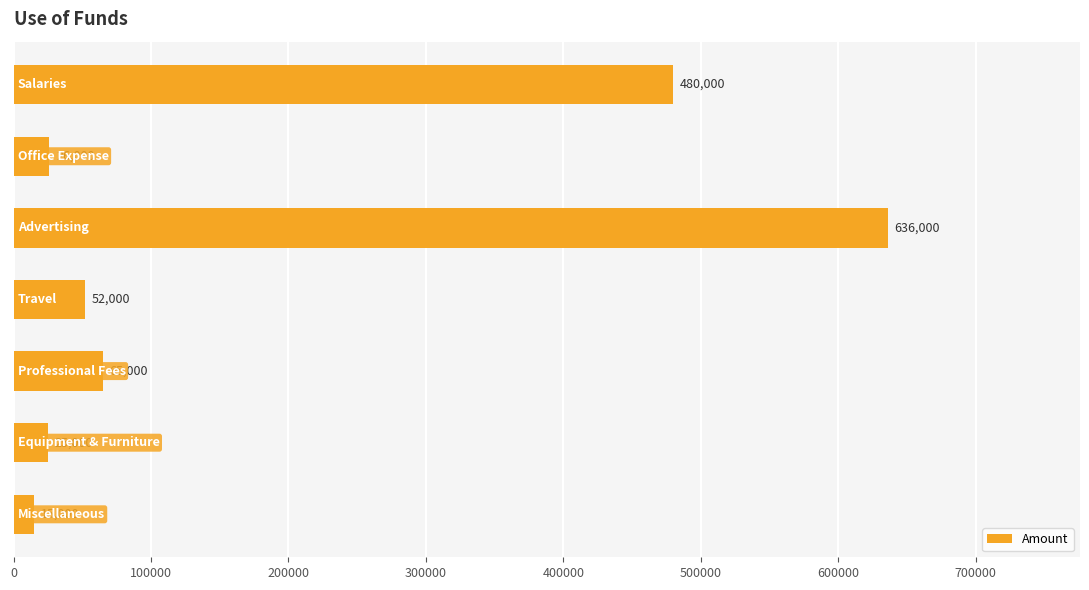

What is the smallest value displayed?

15000